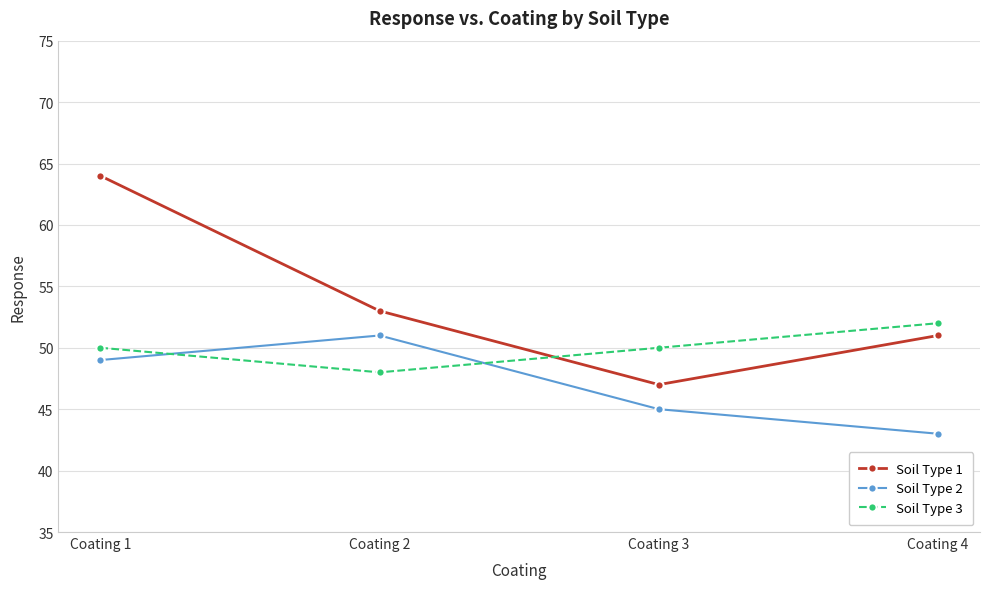

At which category is the sum across all series the highest?

Coating 1